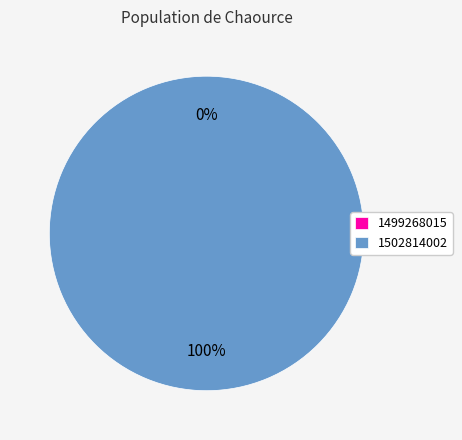

Count the number of slices in the pie.

2